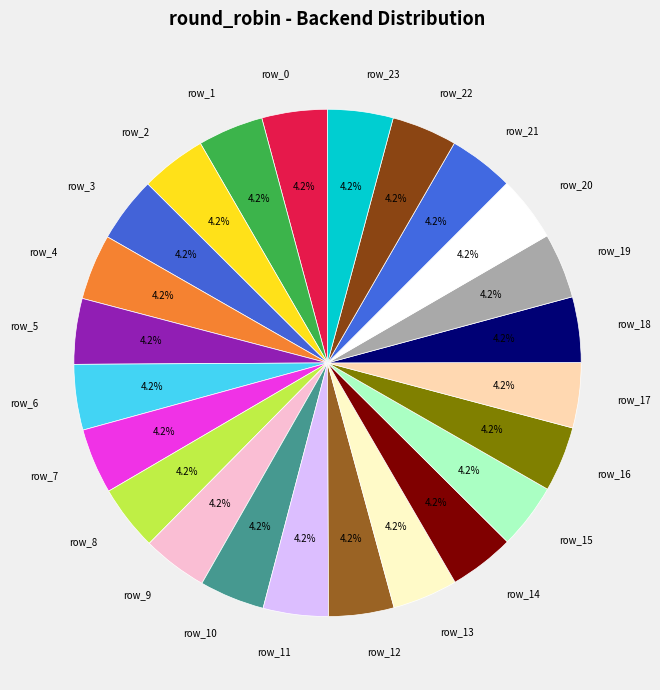

Approximately how many times larger is the value at row_9 compared to row_1?

1.0